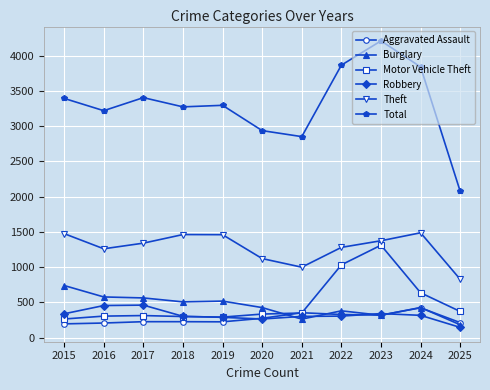

How many lines are shown in the chart?

6